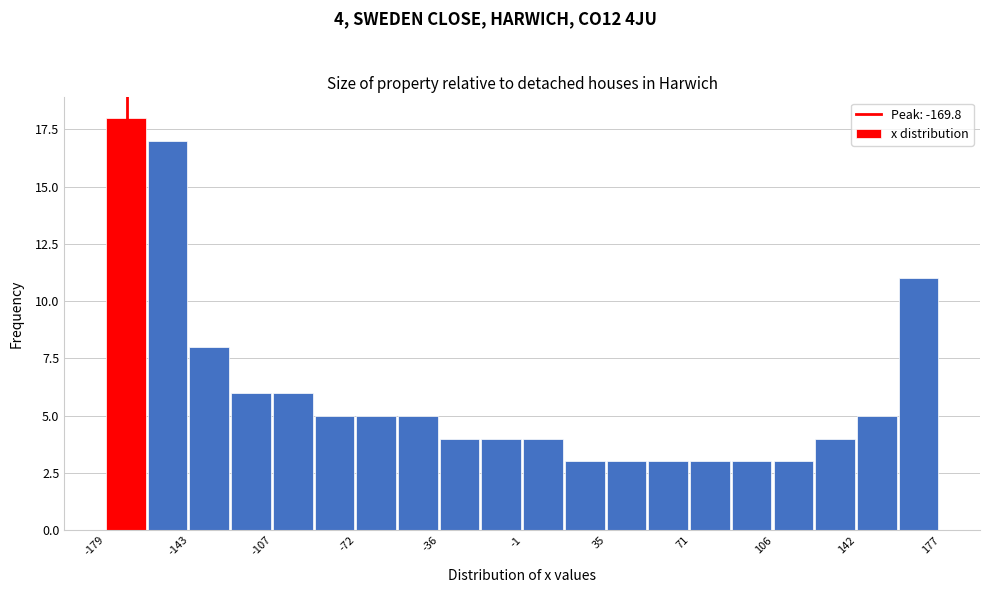

Read against the x-axis, roughly where is the centre of the tallest bar?

-170